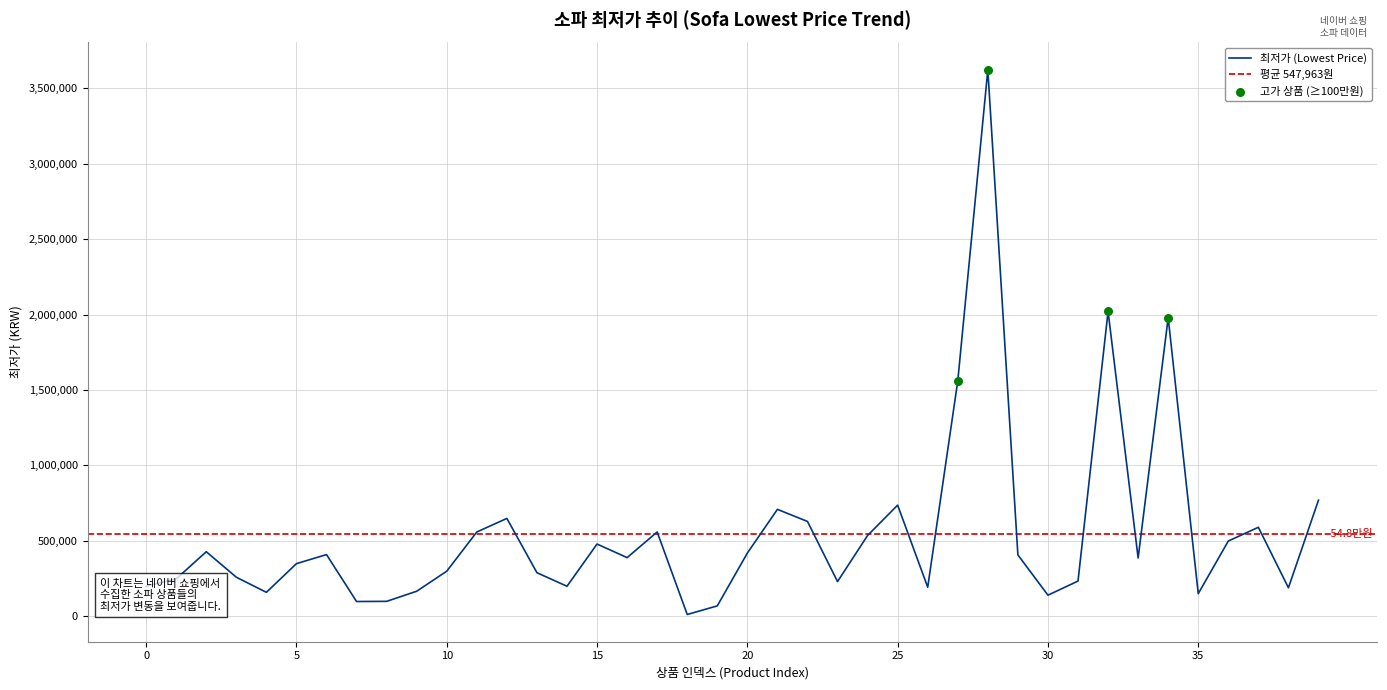

Approximately how many times larger is the value at 0 compared to 3?

0.8